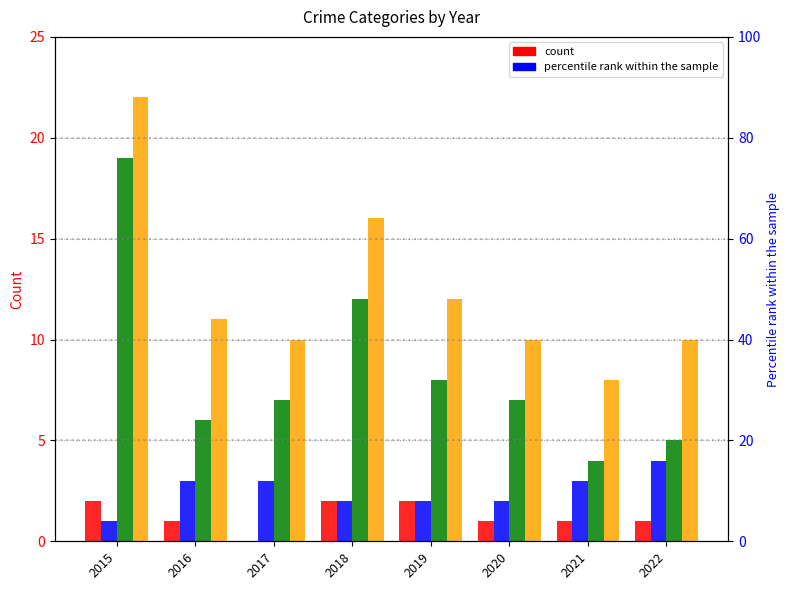

What is the total value across all series at 2019?

24